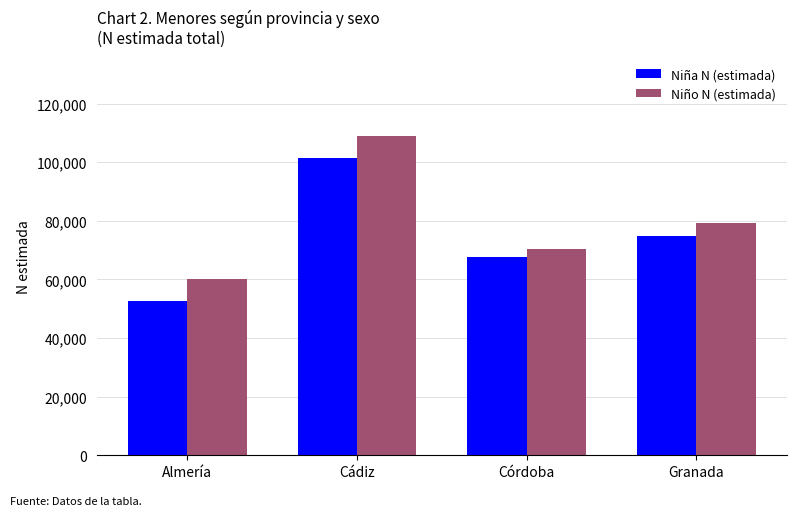

At which category does the chart reach its minimum across all series?

Almería